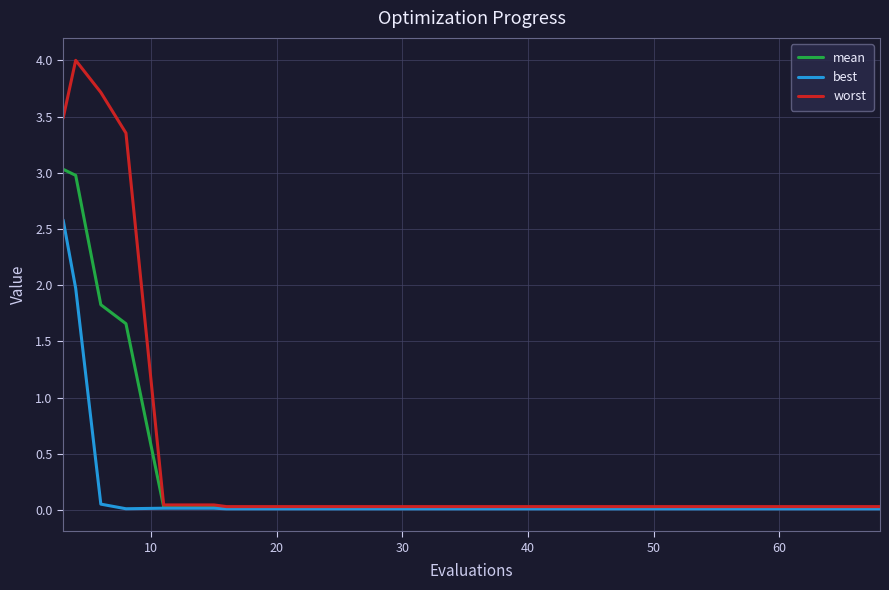

What is the maximum value shown in the chart?

4.0